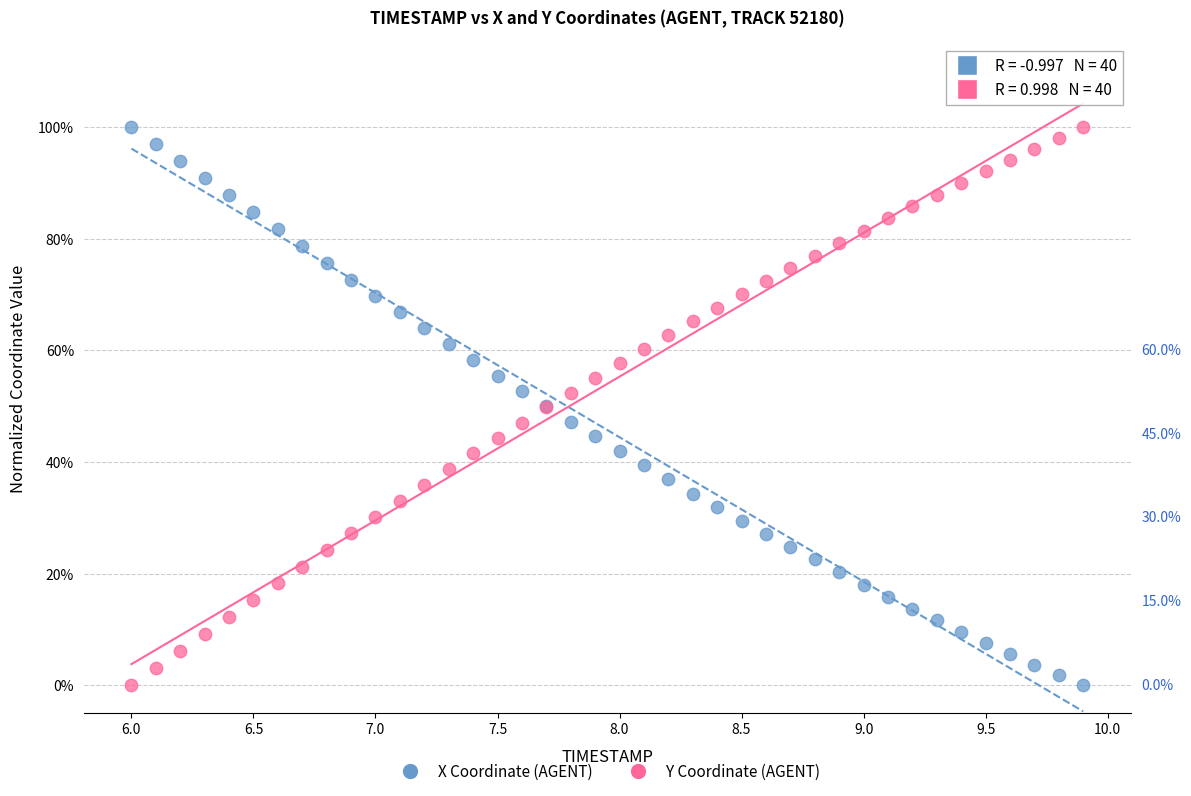

What are all the series names shown in the legend?

X Coordinate (AGENT), Y Coordinate (AGENT)